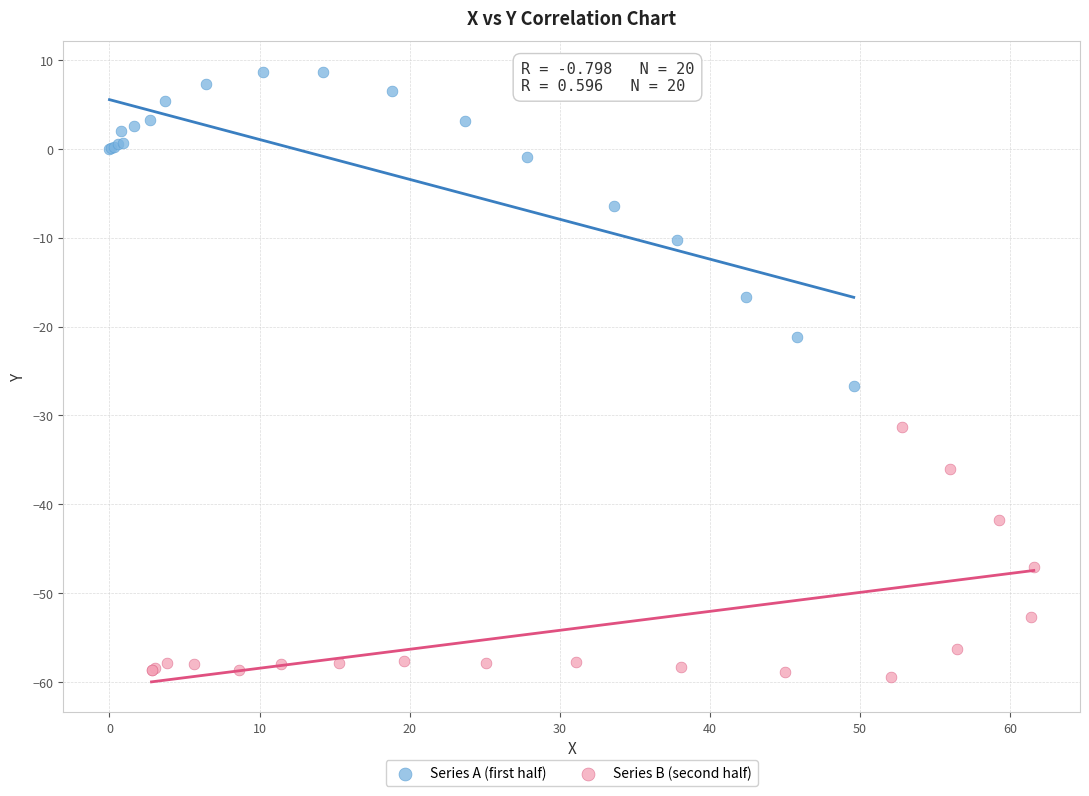

Which series contains the lowest Y value?

Series B (second half)